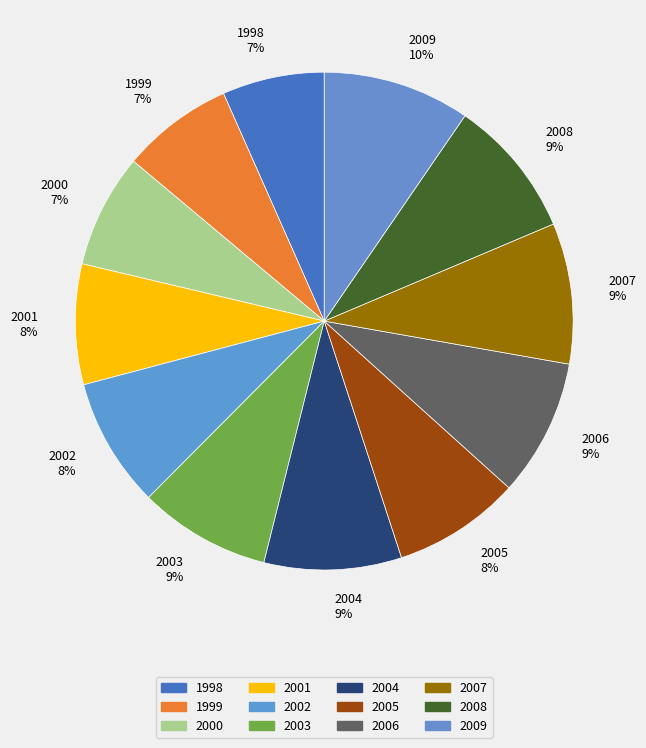

Is there any slice that represents more than half of the pie?

No